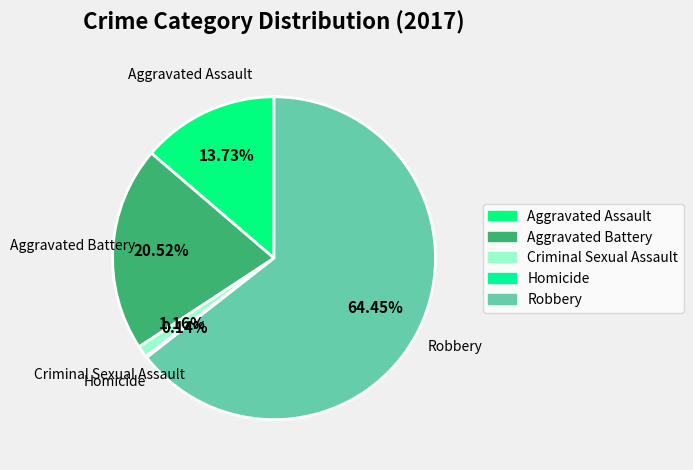

Which slice is the largest?

Robbery